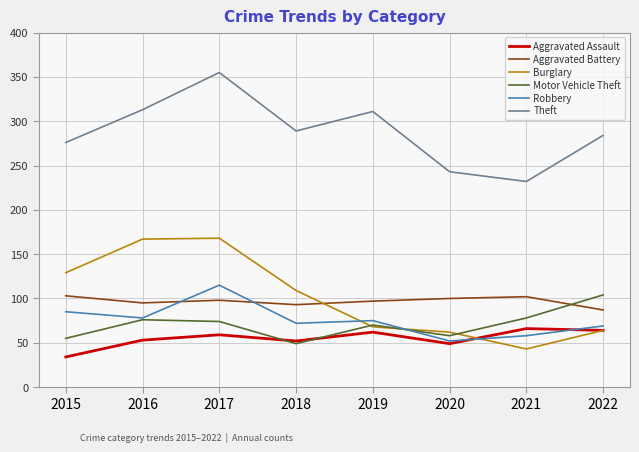

What is the approximate value of Robbery at 2020, to the nearest 5?

50